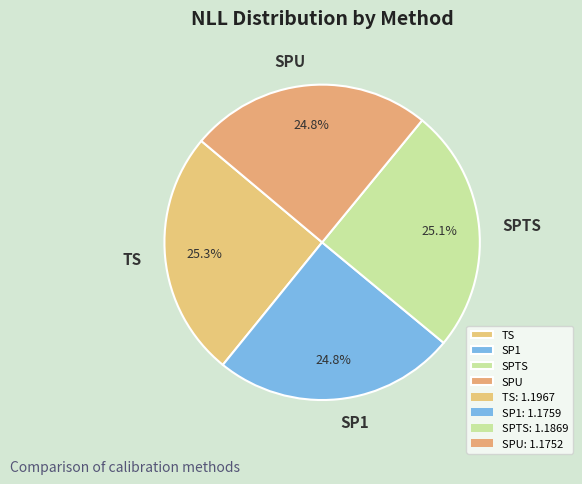

True or false: SPU accounts for 25% of the total.

True